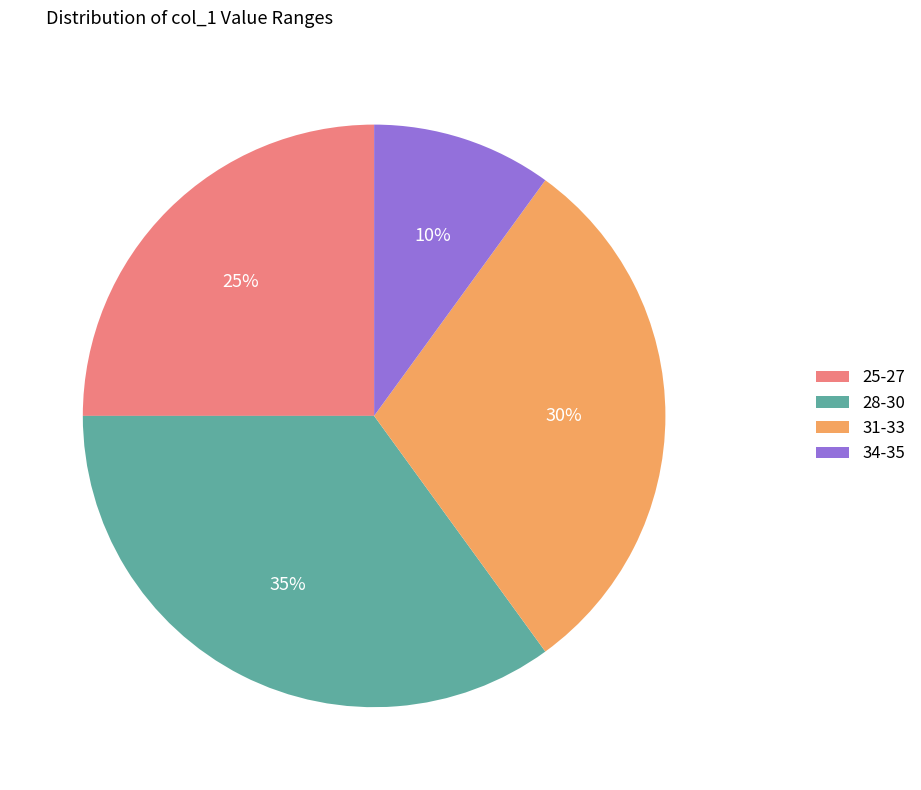

Is it true that 25-27 is 36% of the pie?

False